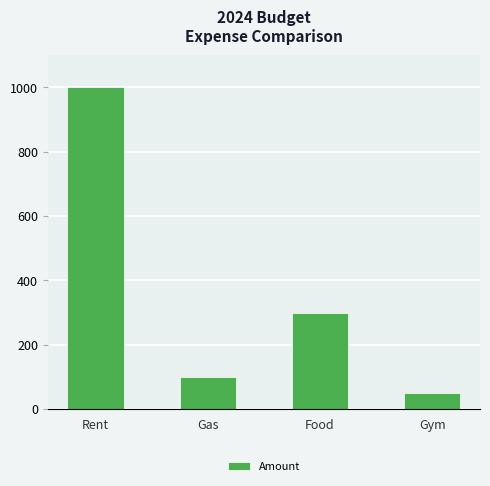

Does the chart contain stacked bars?

No